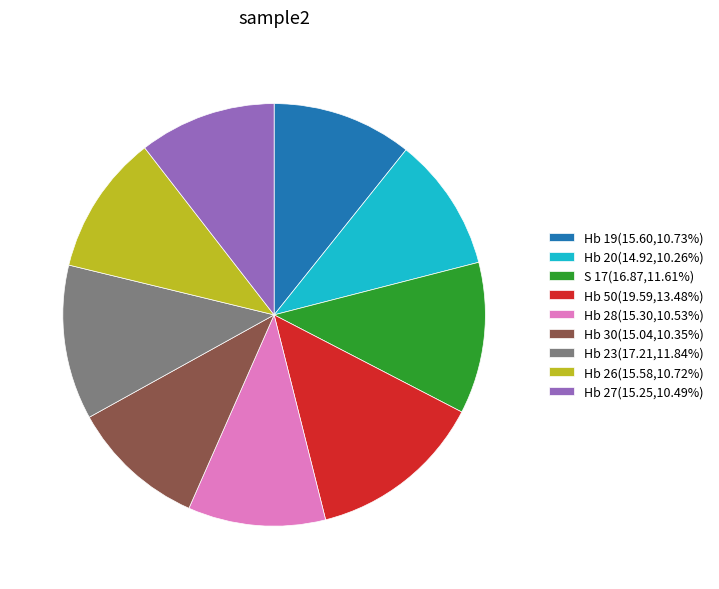

Is the sum of Hb 19(15.60,10.73%) and Hb 23(17.21,11.84%) greater than half?

No